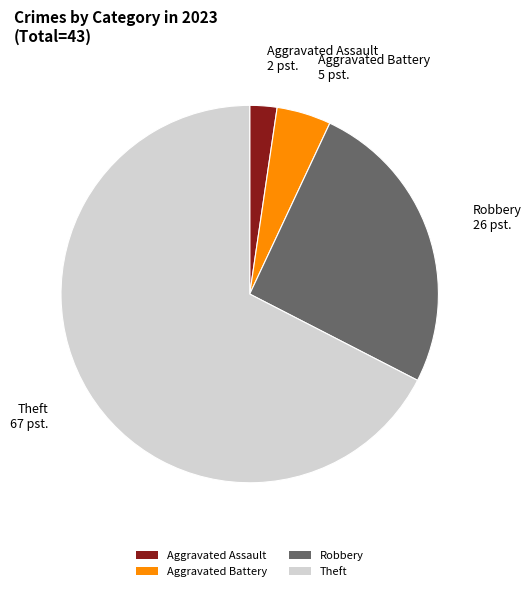

Which category has the biggest portion of the pie?

Theft